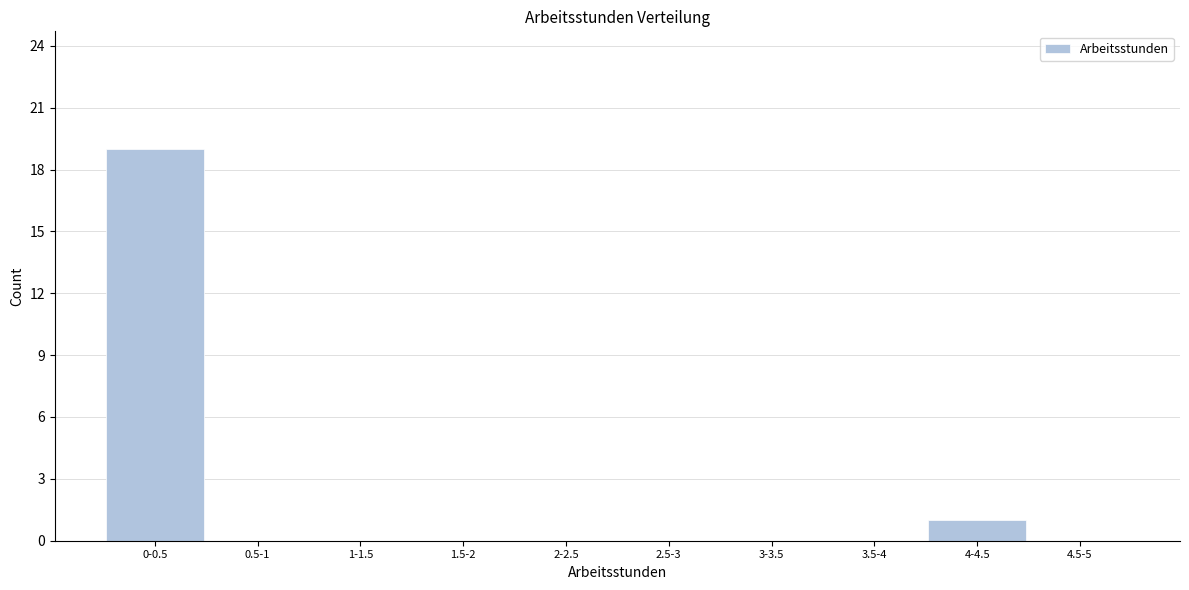

Reading right to left, extract all data points from this chart.

4.5-5=0	4-4.5=1	3.5-4=0	3-3.5=0	2.5-3=0	2-2.5=0	1.5-2=0	1-1.5=0	0.5-1=0	0-0.5=19